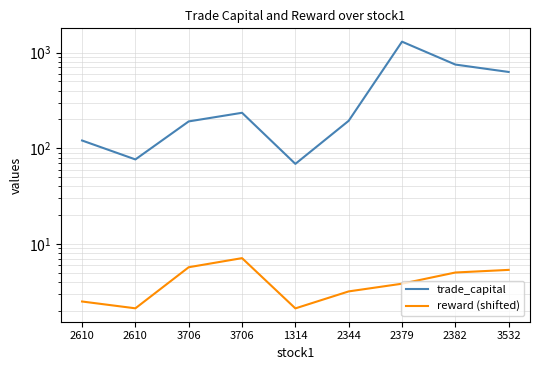

Rank the series at 2344 from highest to lowest value.

trade_capital, reward (shifted)